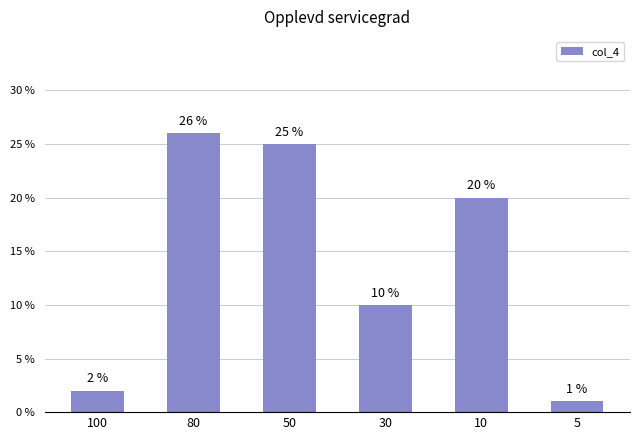

List the labels in order of value, largest first.

80, 50, 10, 30, 100, 5